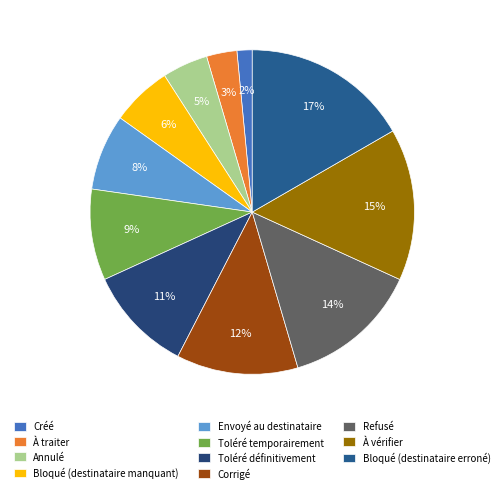

Which category has the biggest portion of the pie?

Bloqué (destinataire erroné)